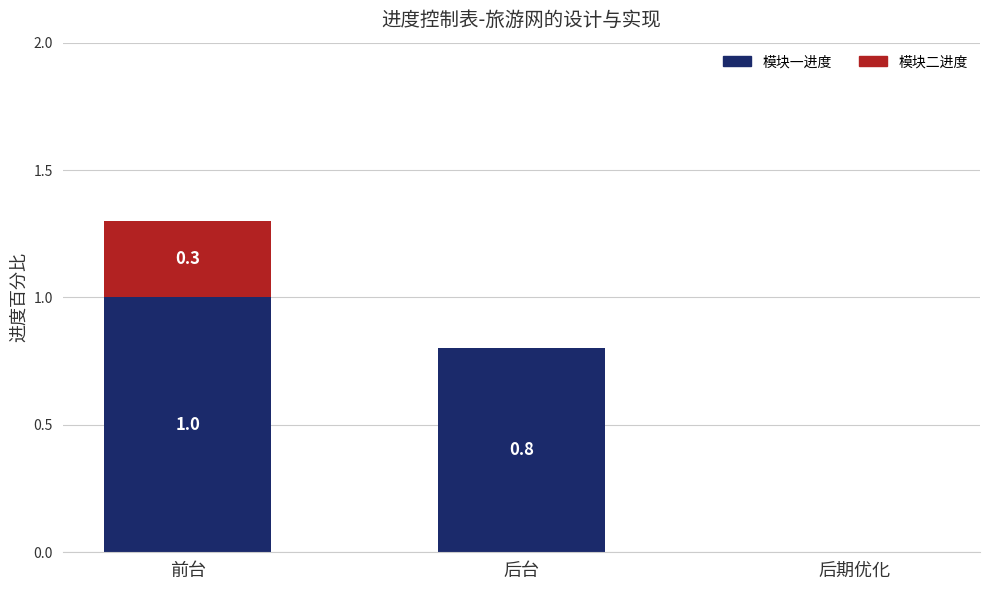

Count the 模块一进度 values in the range 0 to 1.

3